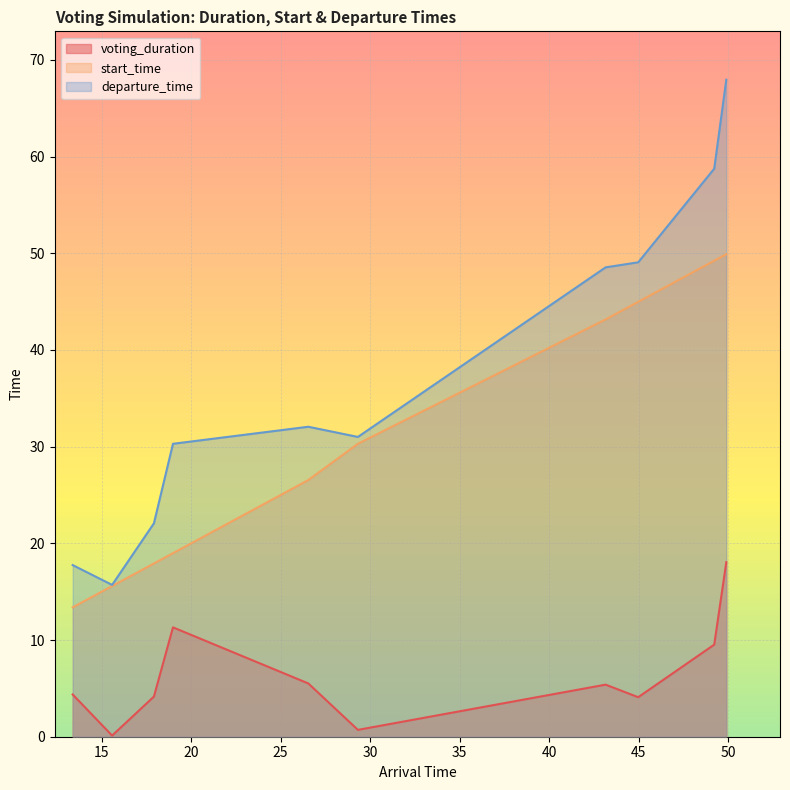

Is it true that start_time equals 43.2 at 43.153071530066775?

True